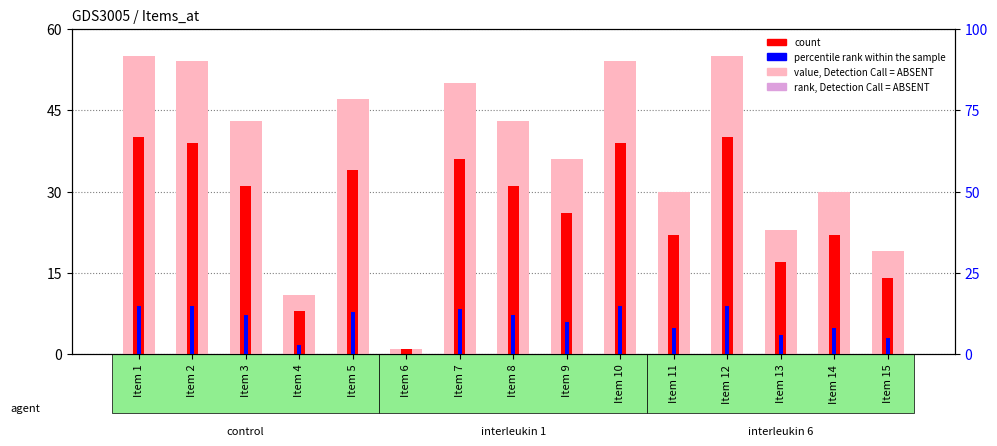

Is the value of value, Detection Call = ABSENT at Item 4 greater than the value of rank, Detection Call = ABSENT at Item 2?

No